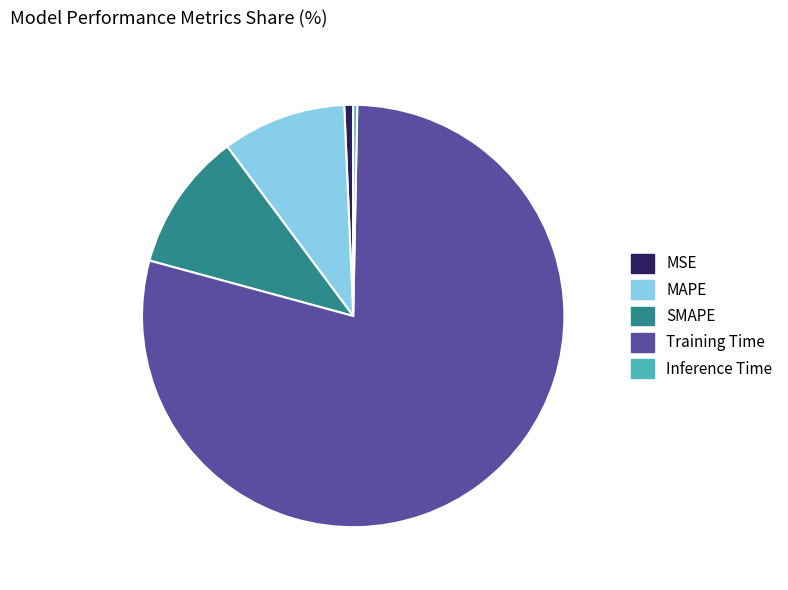

Which category accounts for the majority?

Training Time